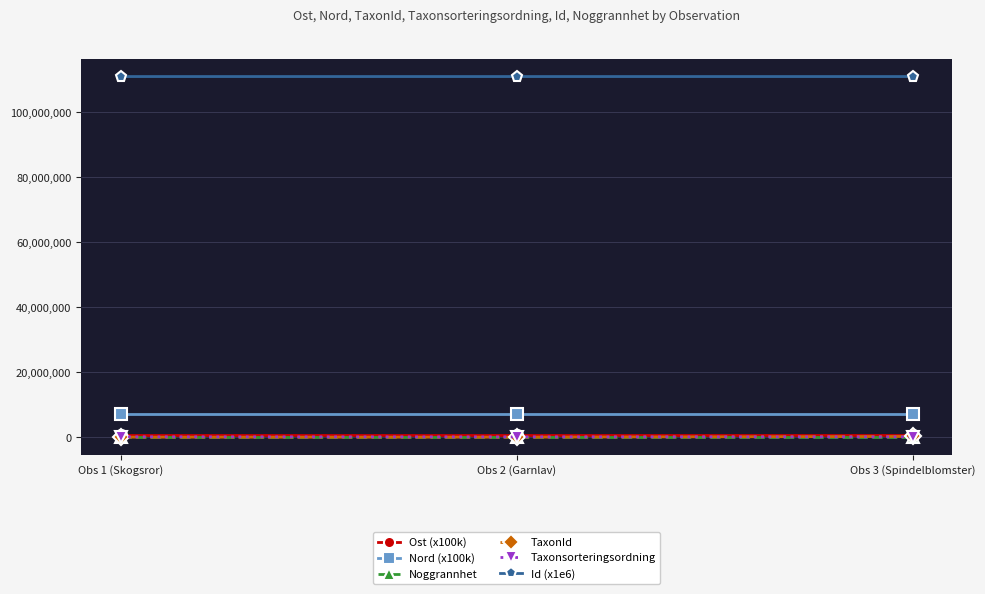

What is the label of the 1st point from the left?

Obs 1 (Skogsror)